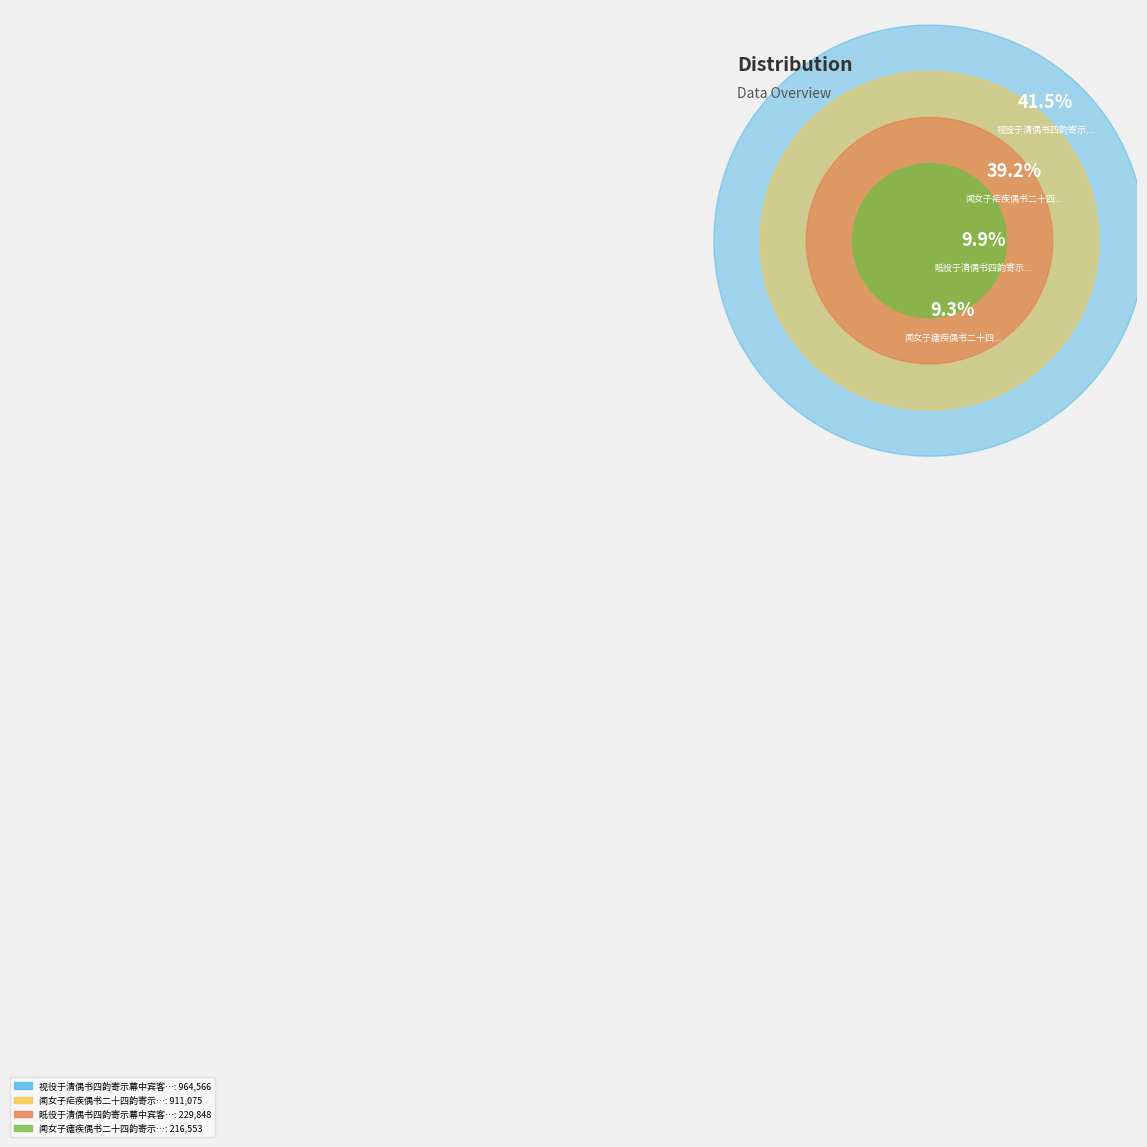

What percentage is the 闻女子瘧疾偶书二十四韵寄示 slice, to the nearest percent?

9%